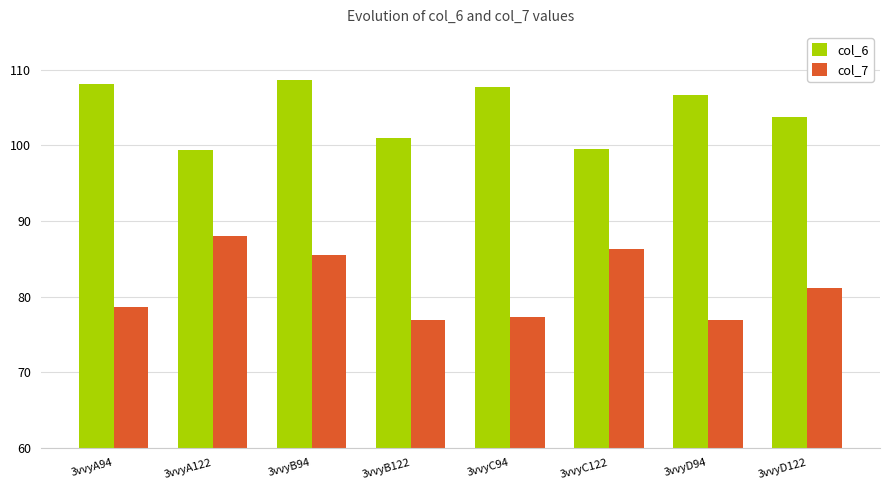

What is the value of the col_6 bar at the 7th from the left?

106.7